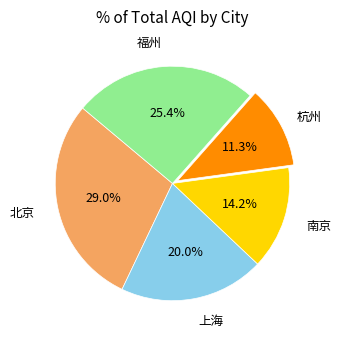

Is there a majority slice in this chart?

No